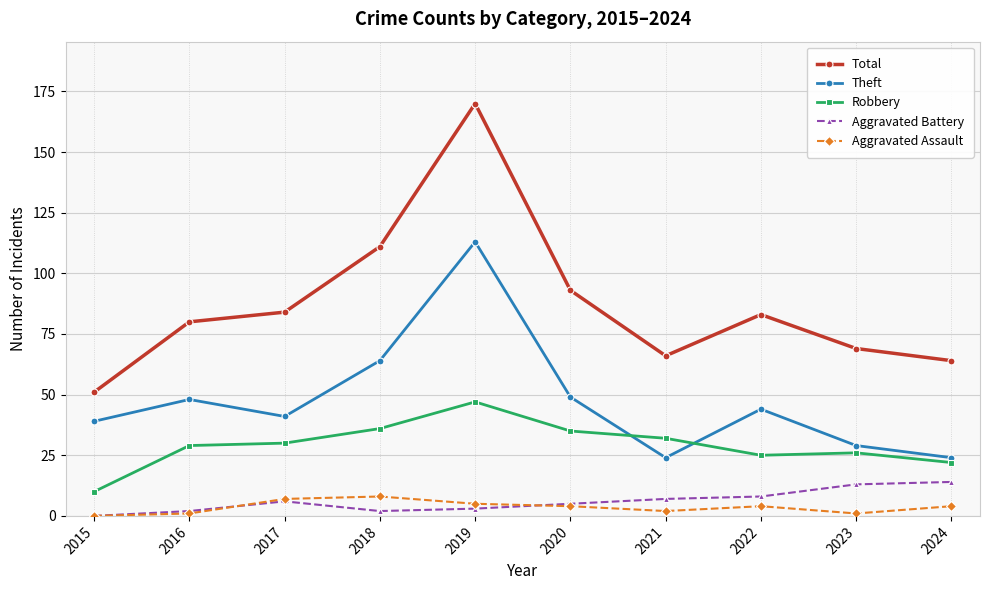

At which label does Robbery reach its minimum?

2015